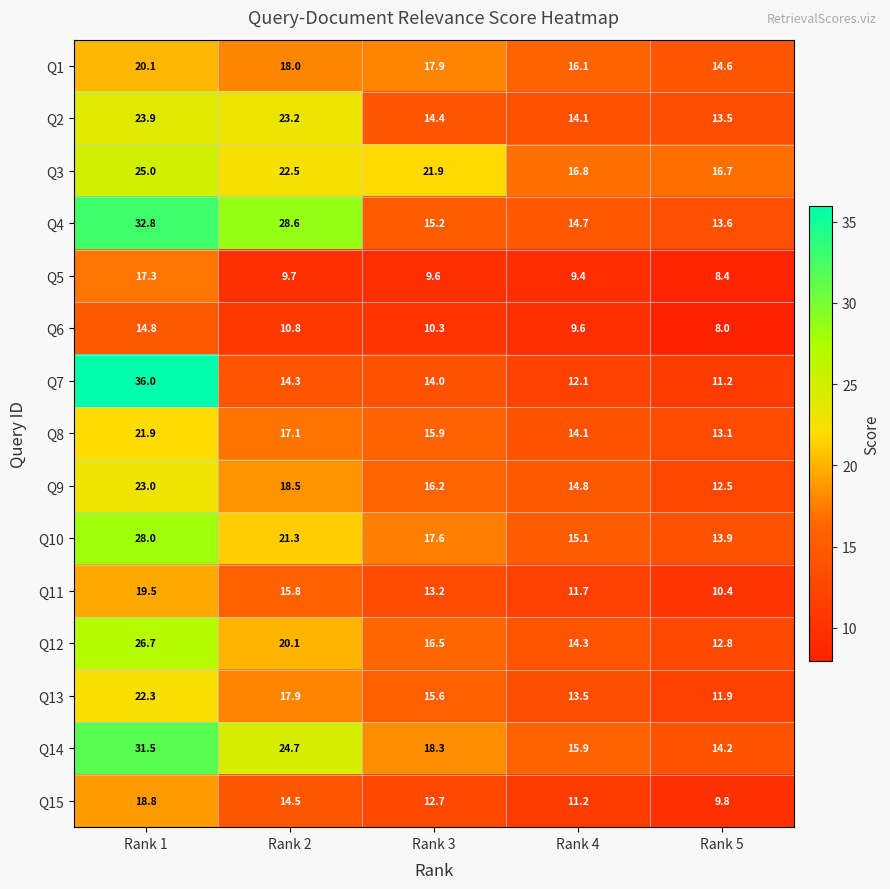

Rank the categories by Q11 value from lowest to highest.

Rank 5, Rank 4, Rank 3, Rank 2, Rank 1